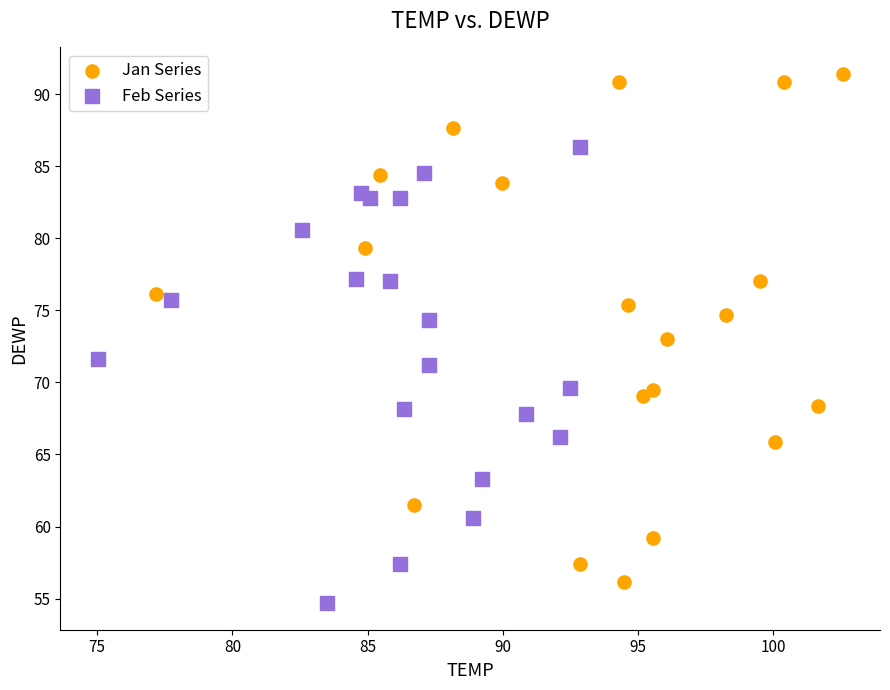

Which series contains the highest Y value?

Jan Series